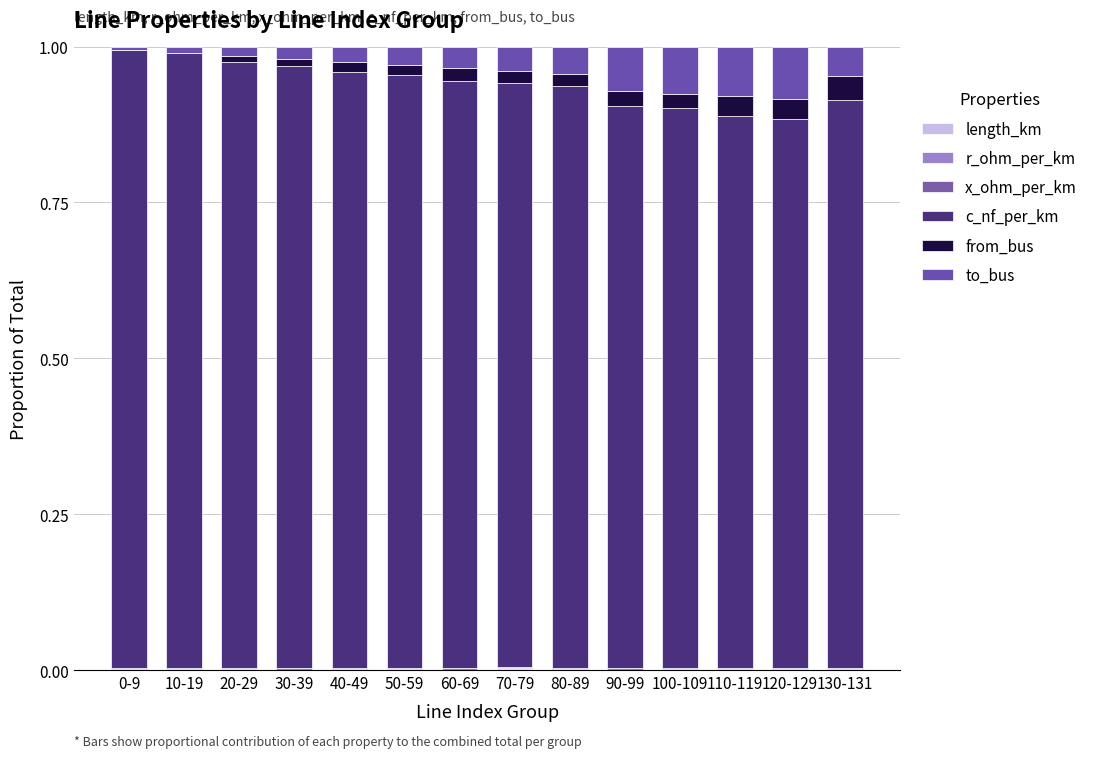

Rank the categories by from_bus value from lowest to highest.

0-9, 10-19, 30-39, 20-29, 50-59, 40-49, 80-89, 70-79, 60-69, 100-109, 90-99, 120-129, 110-119, 130-131